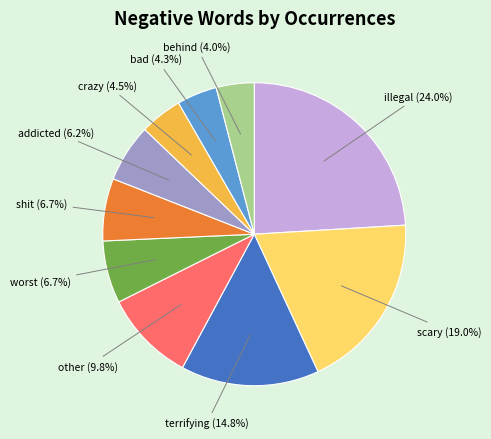

What portion of the pie excludes bad?

95.7%